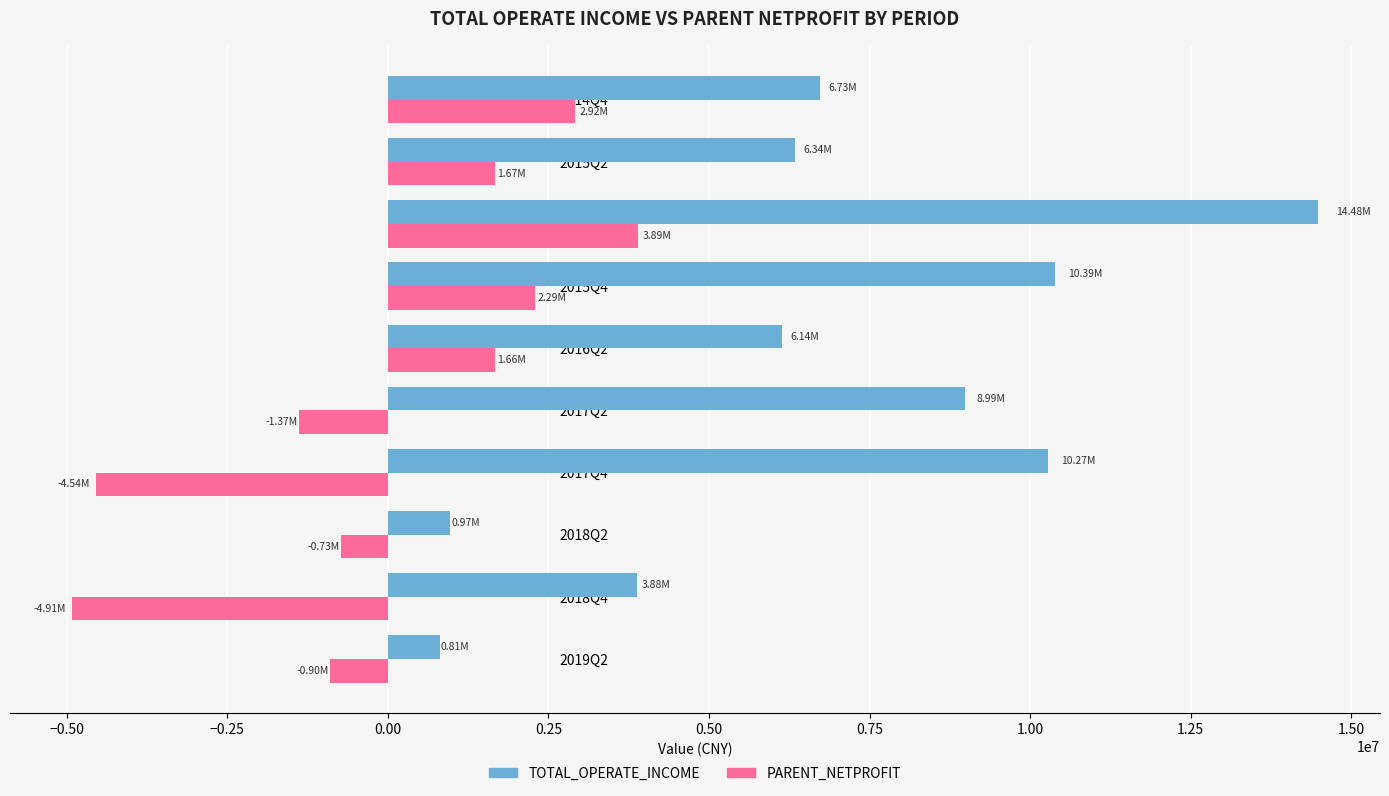

List the series in order of their overall mean, lowest first.

PARENT_NETPROFIT, TOTAL_OPERATE_INCOME